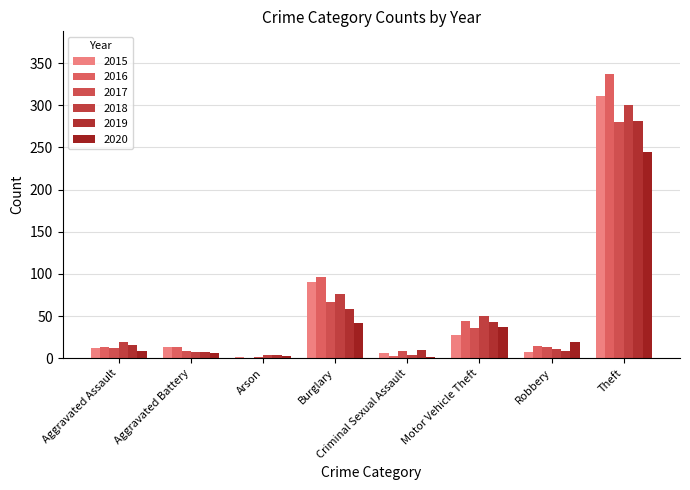

Are the bars horizontal?

No